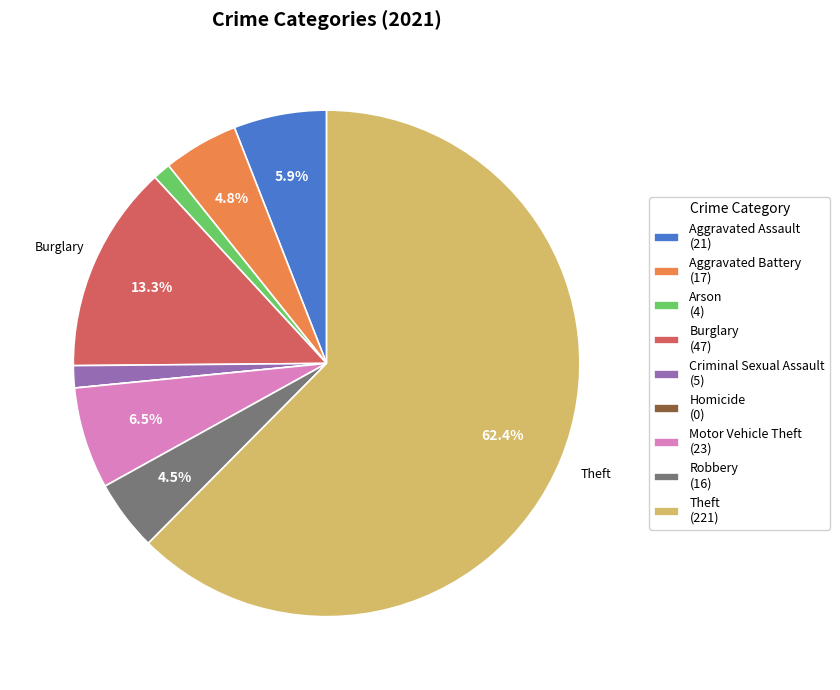

Is there any slice that represents more than half of the pie?

Yes